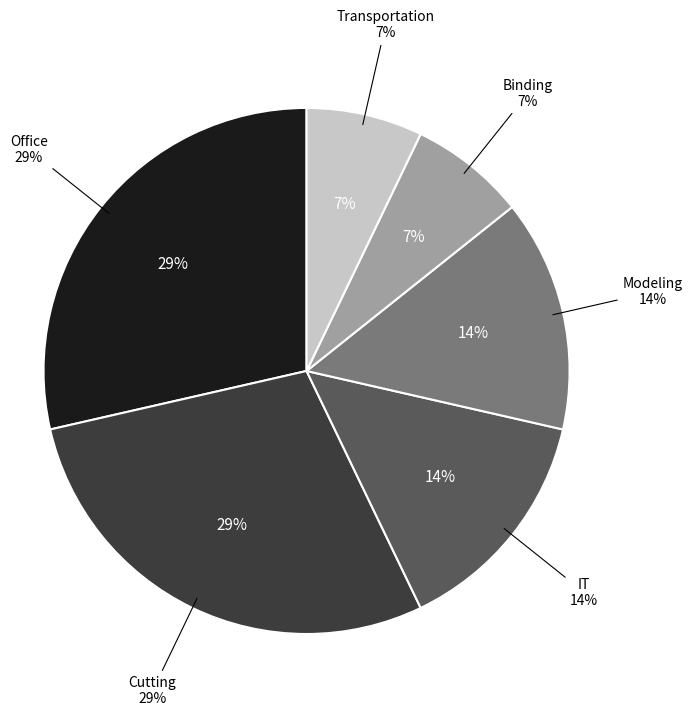

Does Modeling account for over 50% of the chart?

No